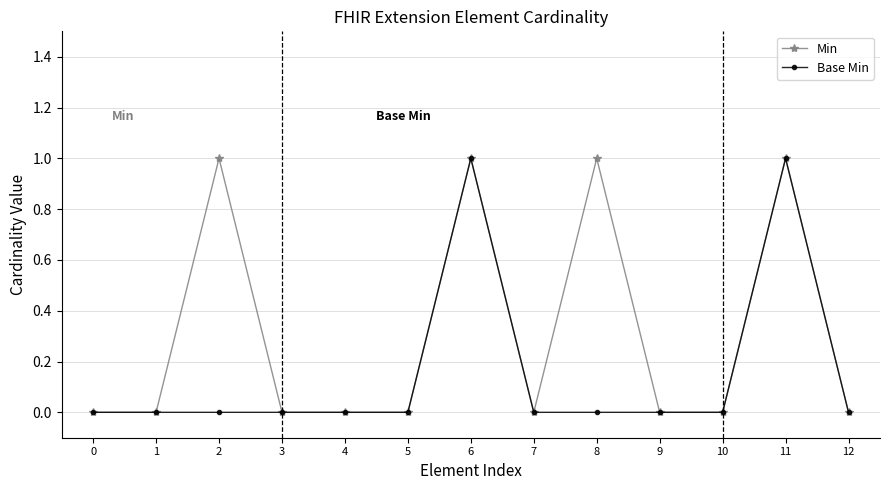

Rank the series by their average value, from highest to lowest.

Min, Base Min